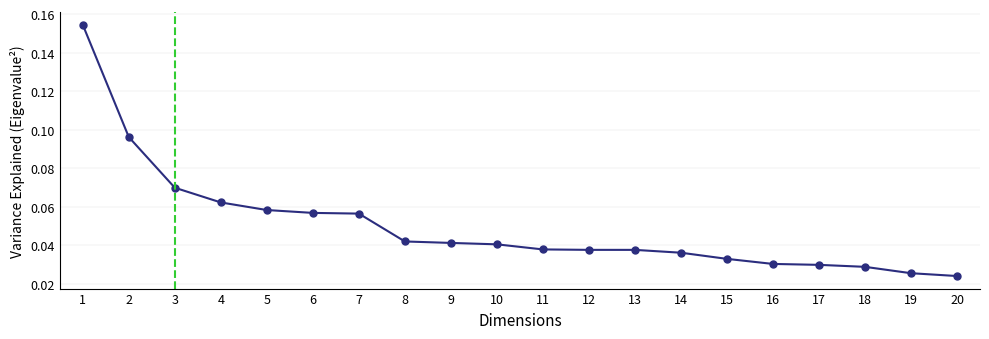

The chart shows a value of 0.0 at 7. True or false?

False